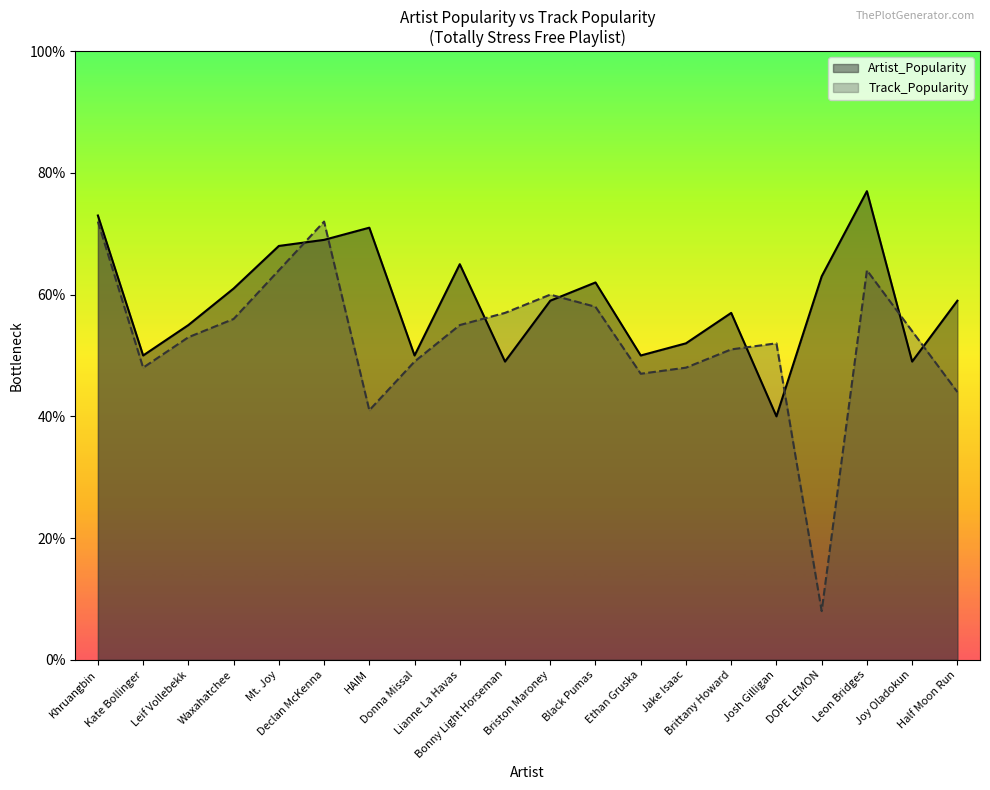

How many intersections are there between Artist_Popularity and Track_Popularity?

8